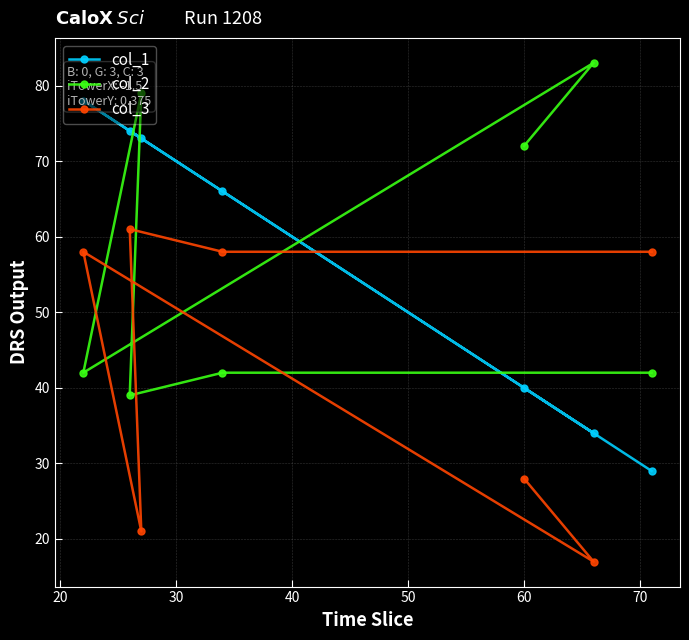

What is the average value of the col_3 series?

43